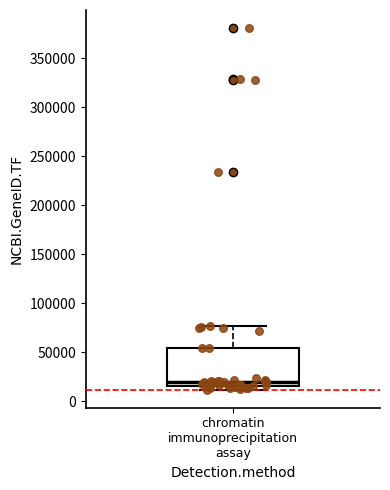

Transcribe this box plot: give where the median line is, the range the box spans, and where the two whiskers end, as read against the y-axis. The values are not printed on the chart, so give them approximately, as read against the axis.

median 20000, box 15000 to 55000, whiskers 10000 to 75000